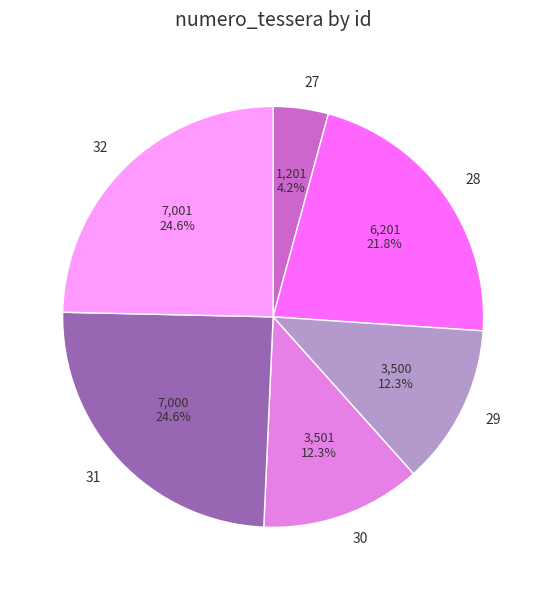

True or false: 30 accounts for 12% of the total.

True